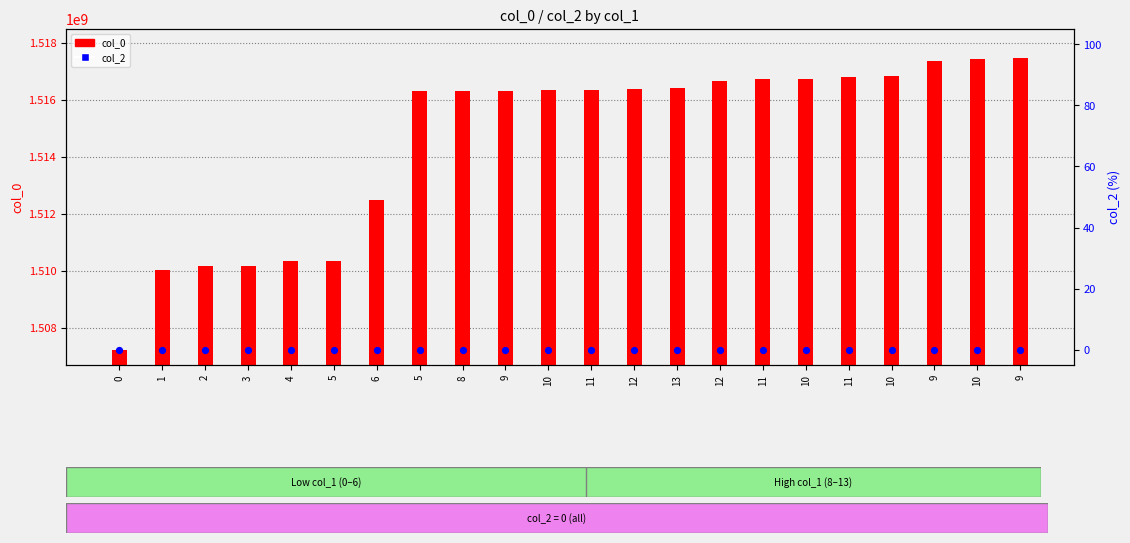

What is the total value across all series at 12?

1516378748